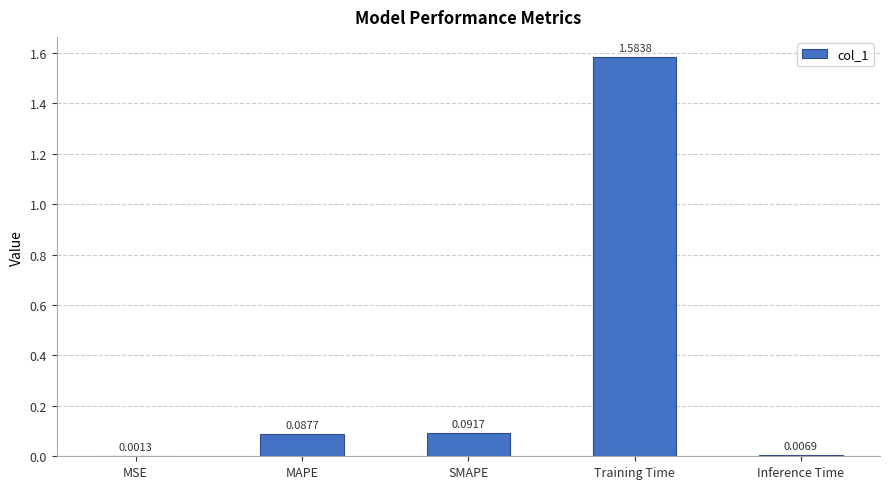

What is the sum of all values?

1.8